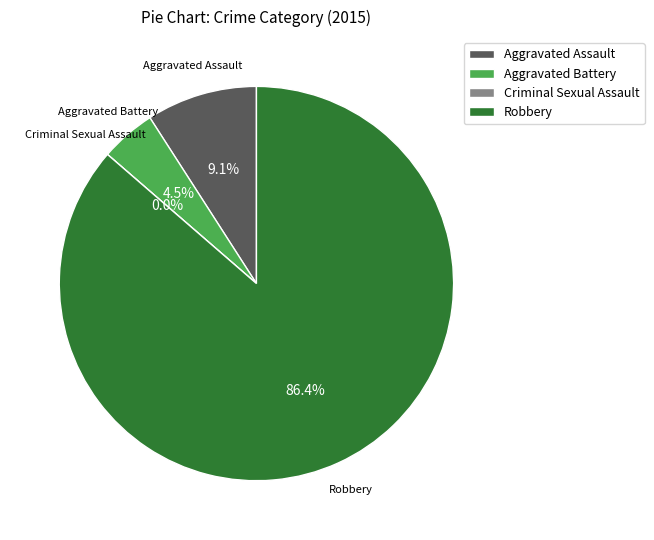

How many slices are in this pie chart?

4